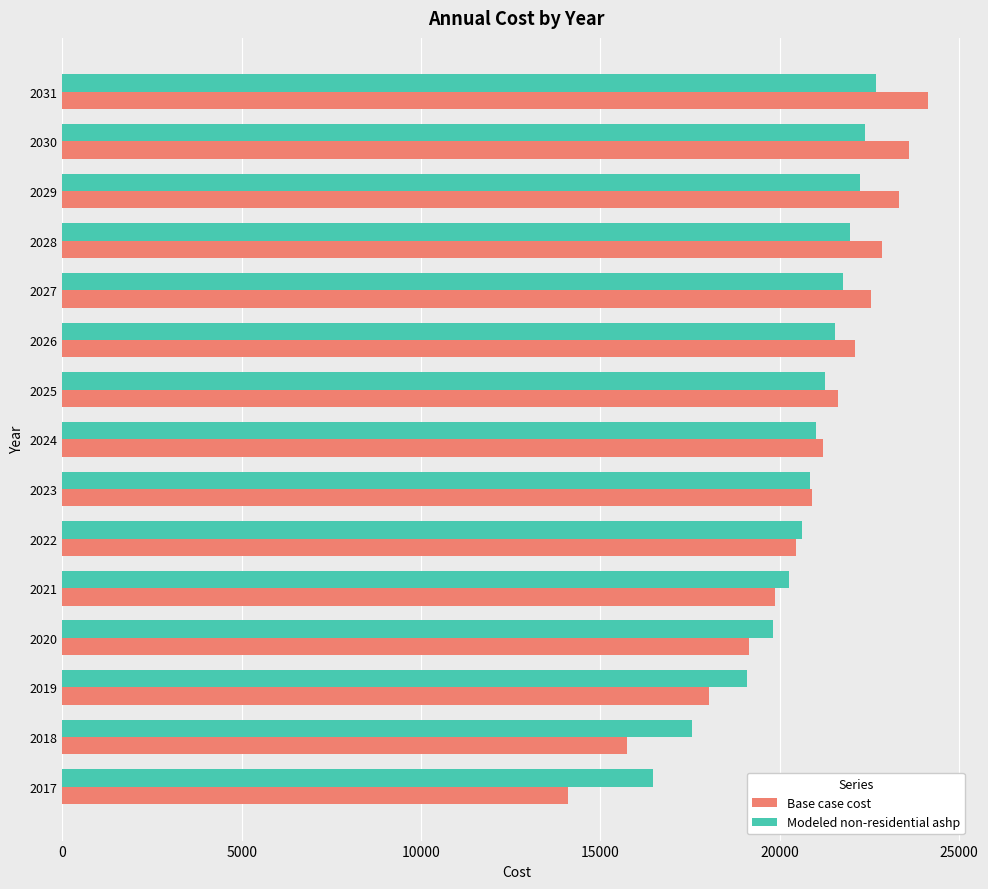

Rank the series by their maximum value, from lowest to highest.

Modeled non-residential ashp, Base case cost